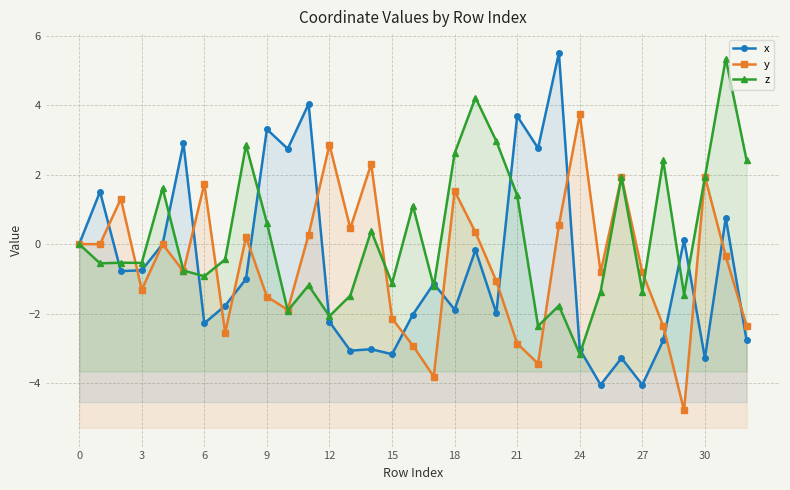

At which category is the sum across all series the highest?

31